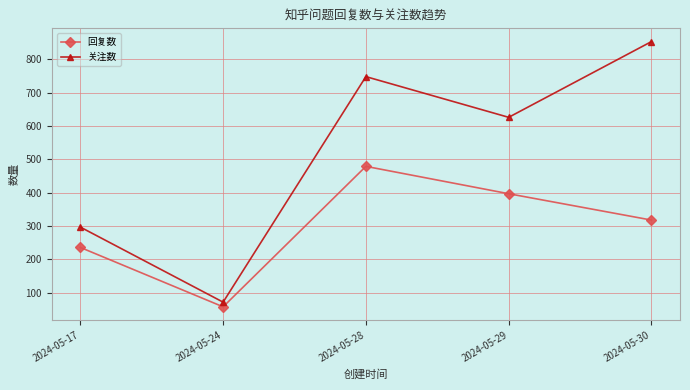

Count the 回复数 values in the range 236 to 397.

3